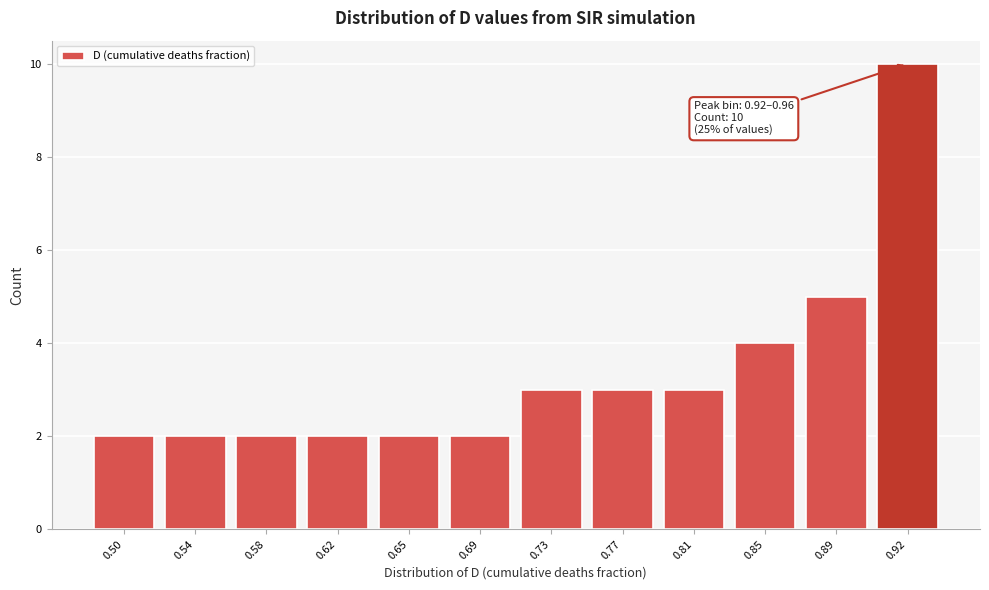

Reading right to left, list all the values displayed in this chart.

0.92=10	0.89=5	0.85=4	0.81=3	0.77=3	0.73=3	0.69=2	0.65=2	0.62=2	0.58=2	0.54=2	0.50=2